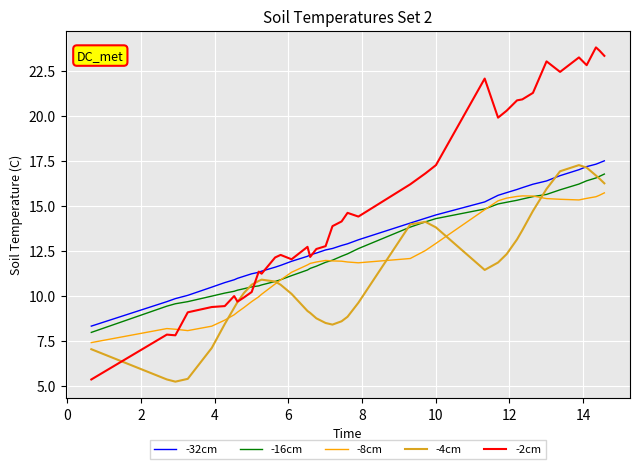

Does the chart have visible grid lines?

Yes